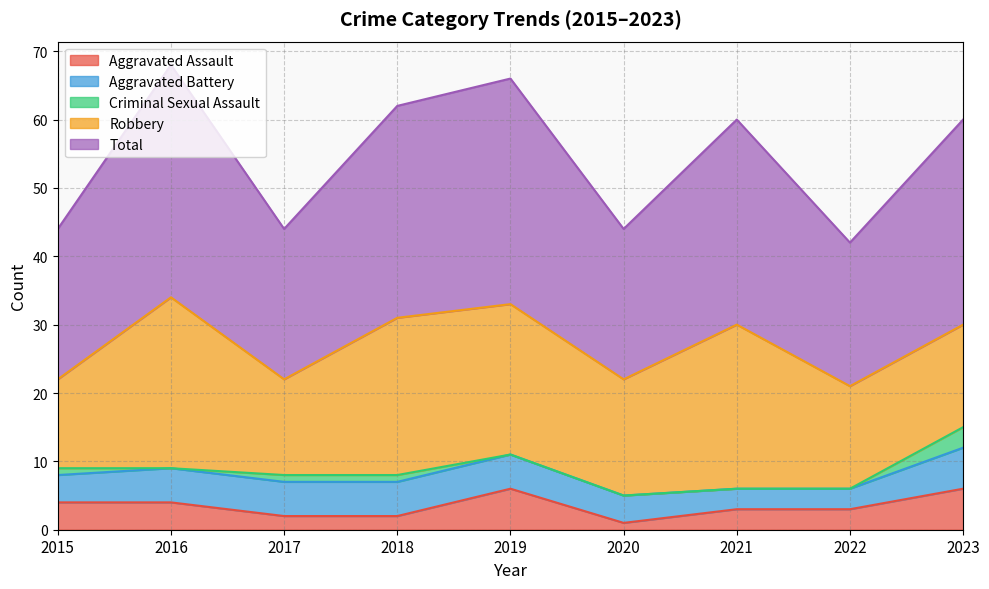

Which category has the highest value across all series?

2016